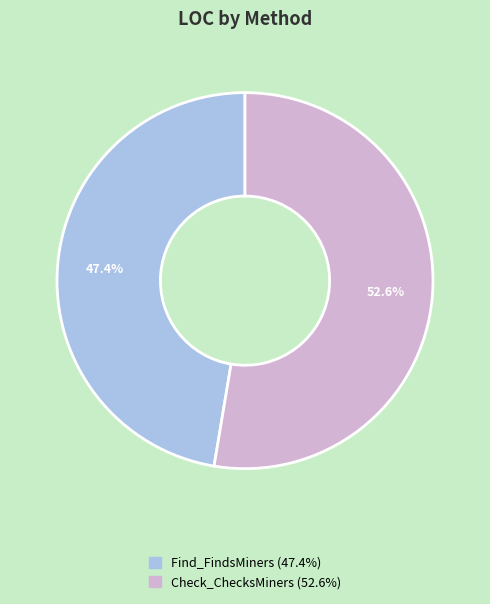

Which has a higher value, Find_FindsMiners or Check_ChecksMiners?

Check_ChecksMiners